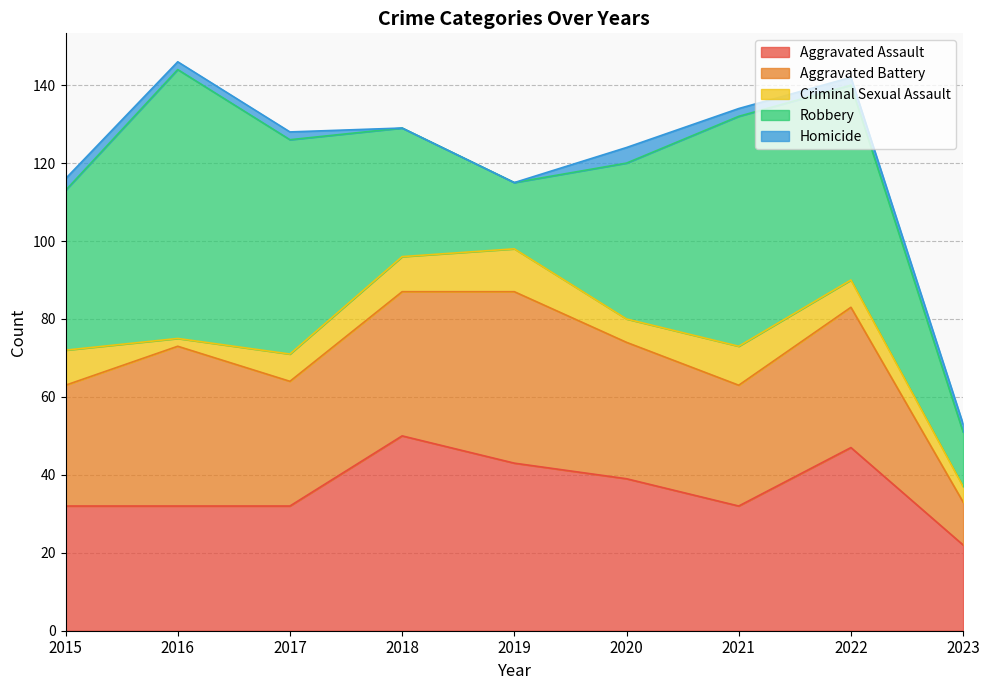

How many series are shown in this chart?

5